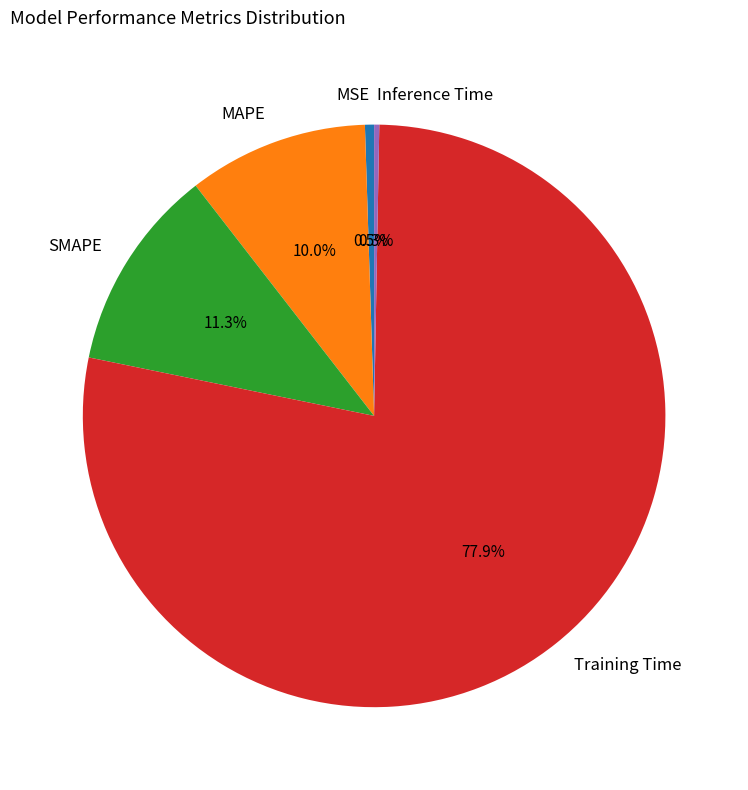

Which category has the biggest portion of the pie?

Training Time